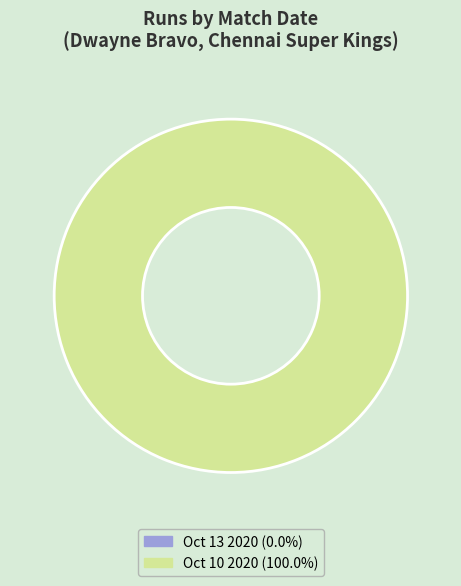

Is there a majority slice in this chart?

Yes